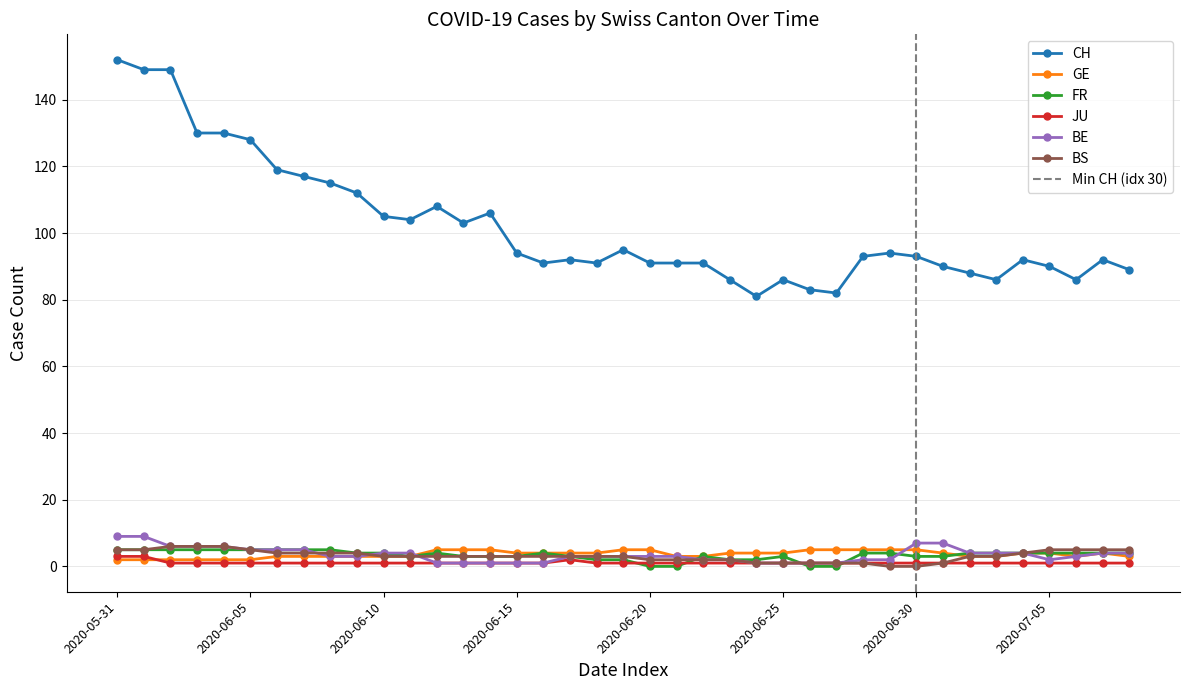

True or false: CH has more than 1 interior local peaks.

True